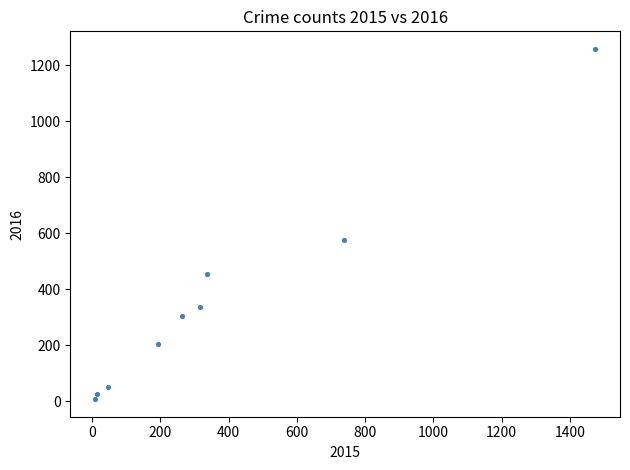

What Y value in the scatter plot is closest to 633?

576